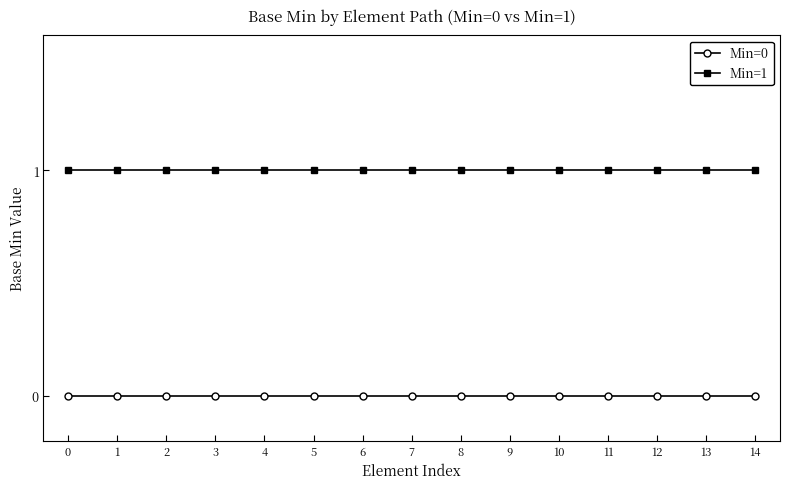

List the series in order of their peak value, highest first.

Min=1, Min=0